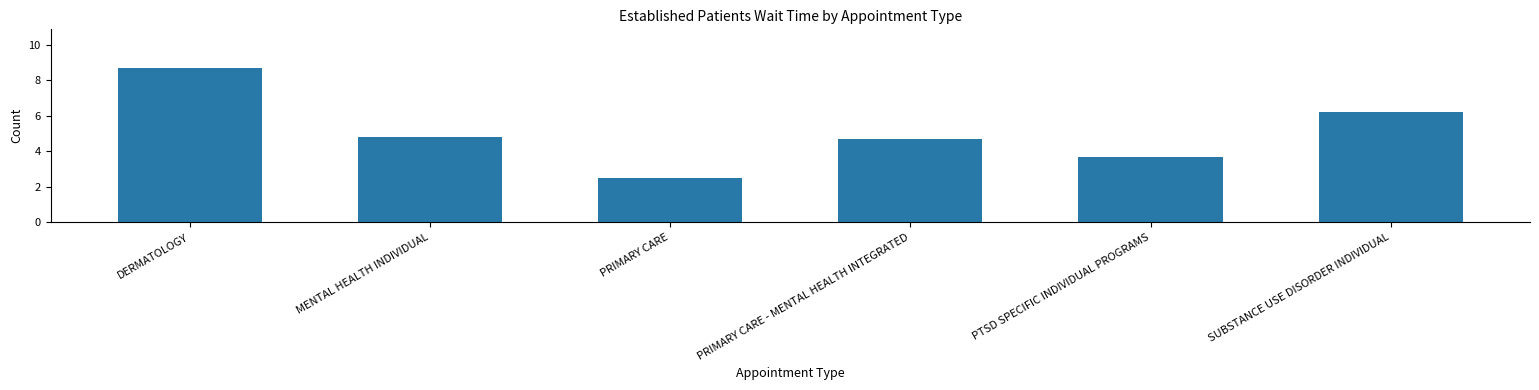

The chart shows a value of 4.7 at PRIMARY CARE - MENTAL HEALTH INTEGRATED. True or false?

True